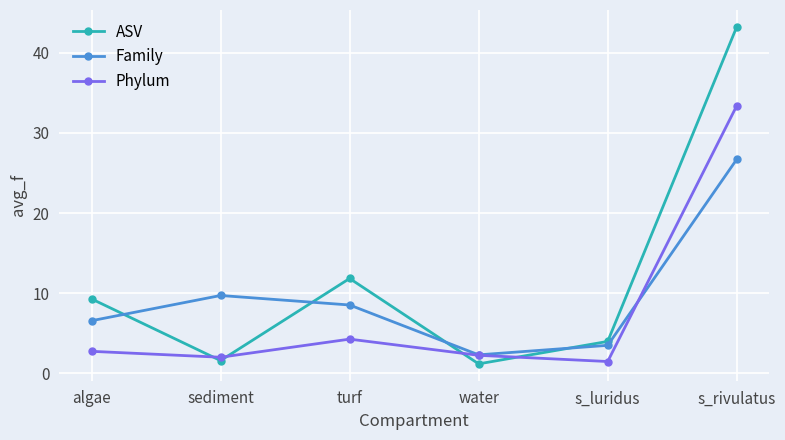

True or false: ASV and Family cross at least once.

True